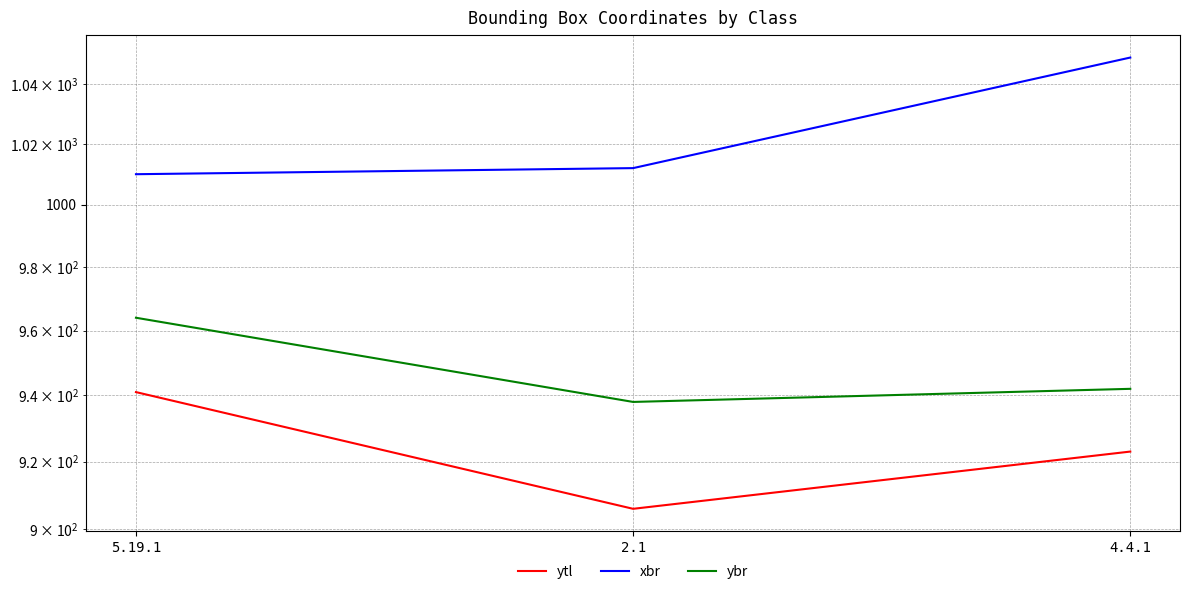

Which series has the largest total across all categories?

xbr